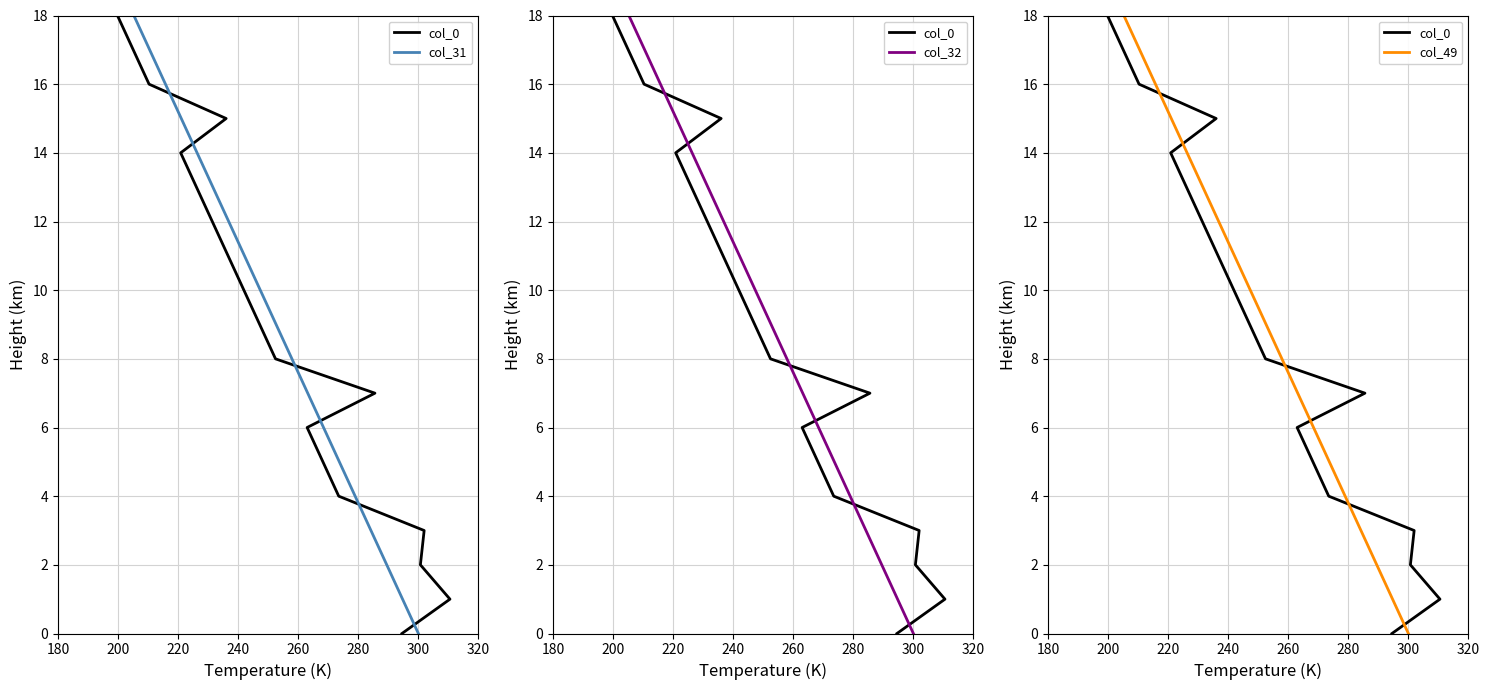

How many positive values does the col_31 series have?

19